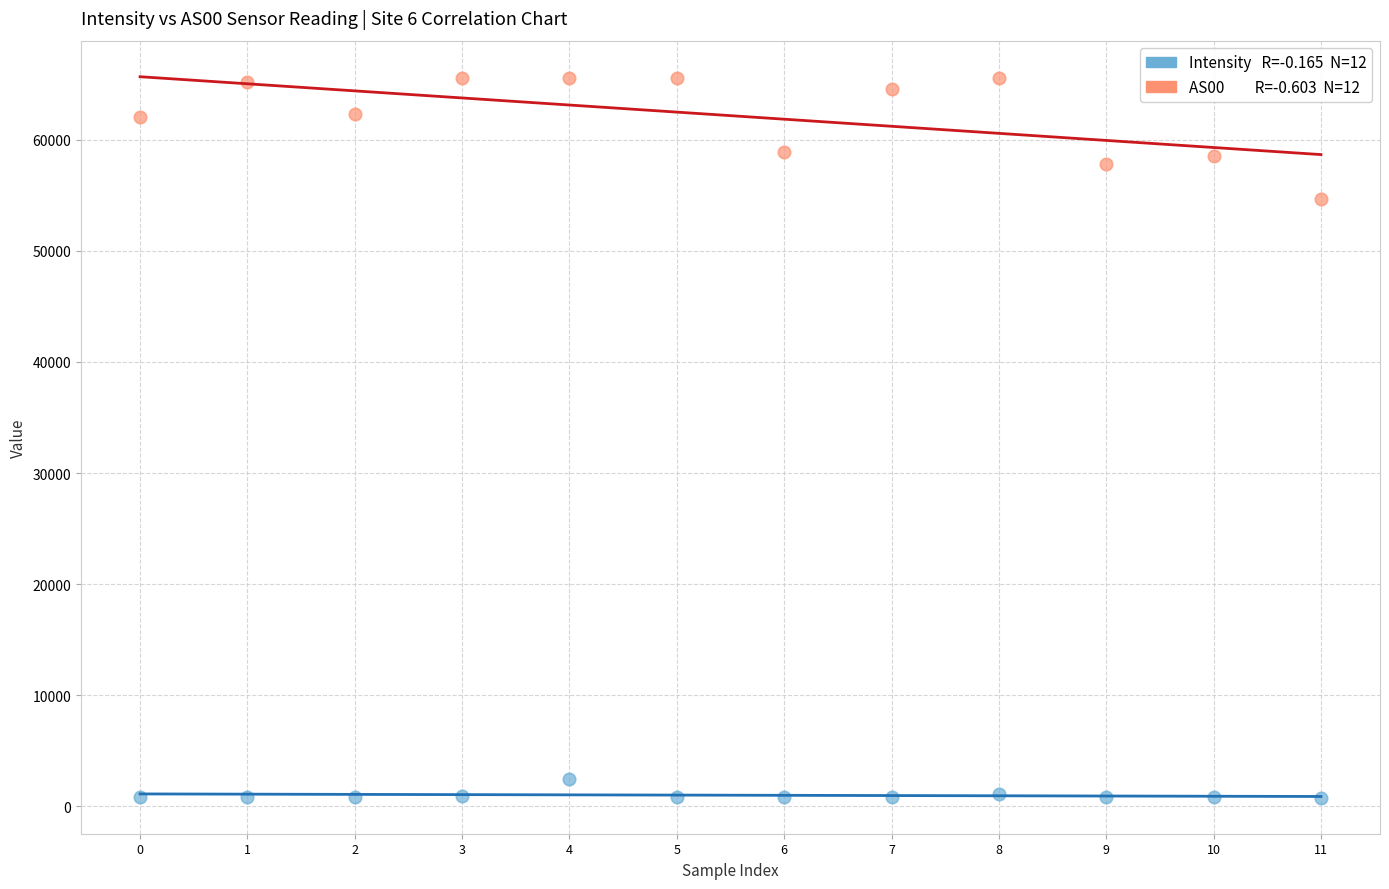

Across all data points, what is the range of Y values (max minus min)?

64756.7